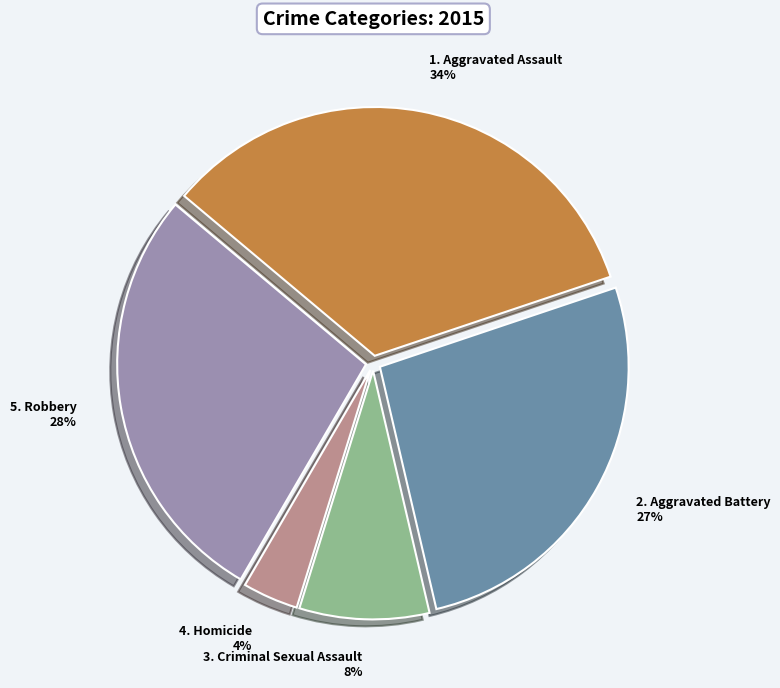

To the nearest percent, what is the difference between the largest and smallest slice percentages?

30%